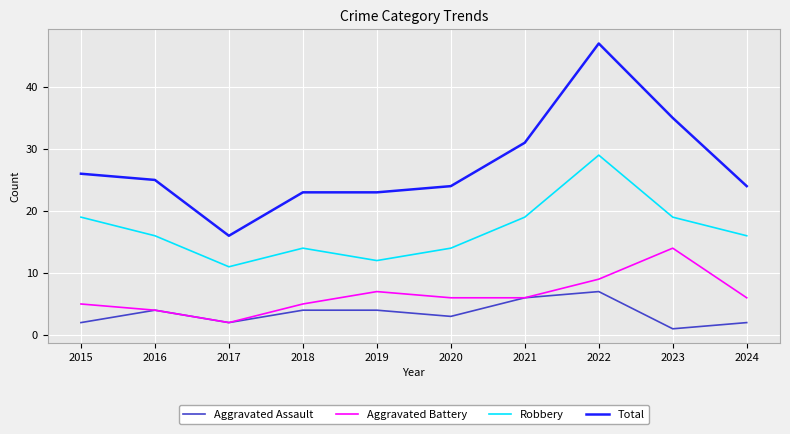

Is it true that Aggravated Battery equals 6 at 2021?

True